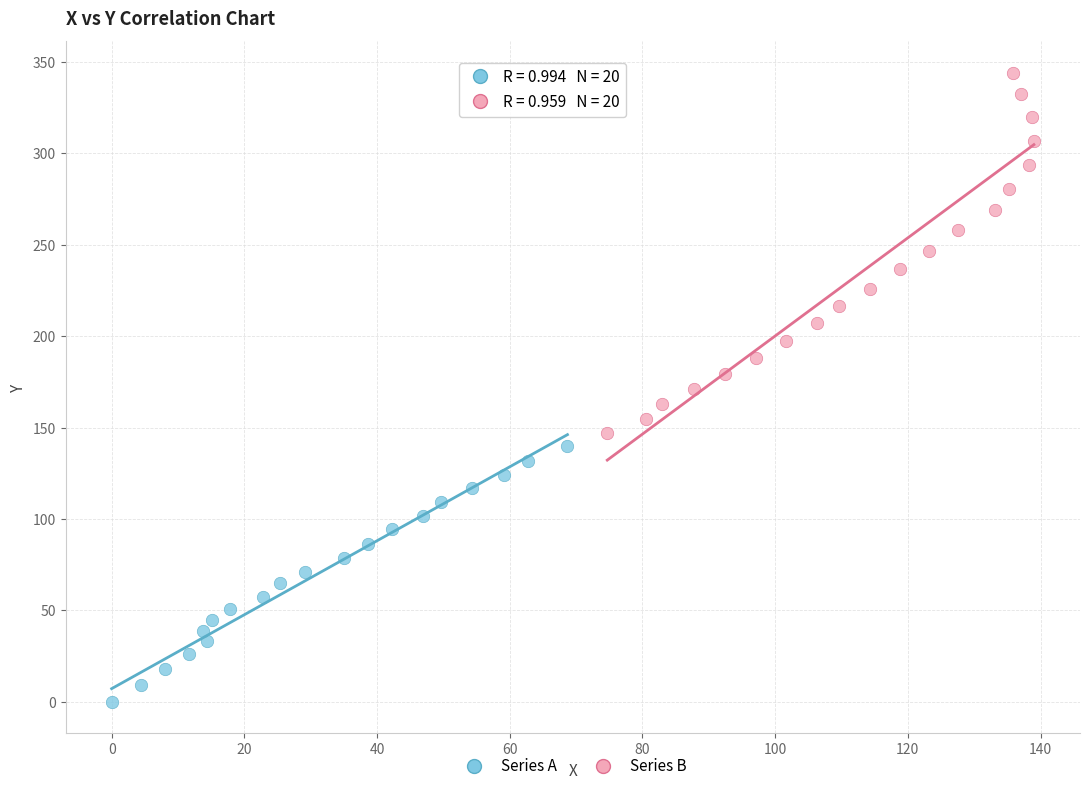

Which series contains the highest Y value?

Series B